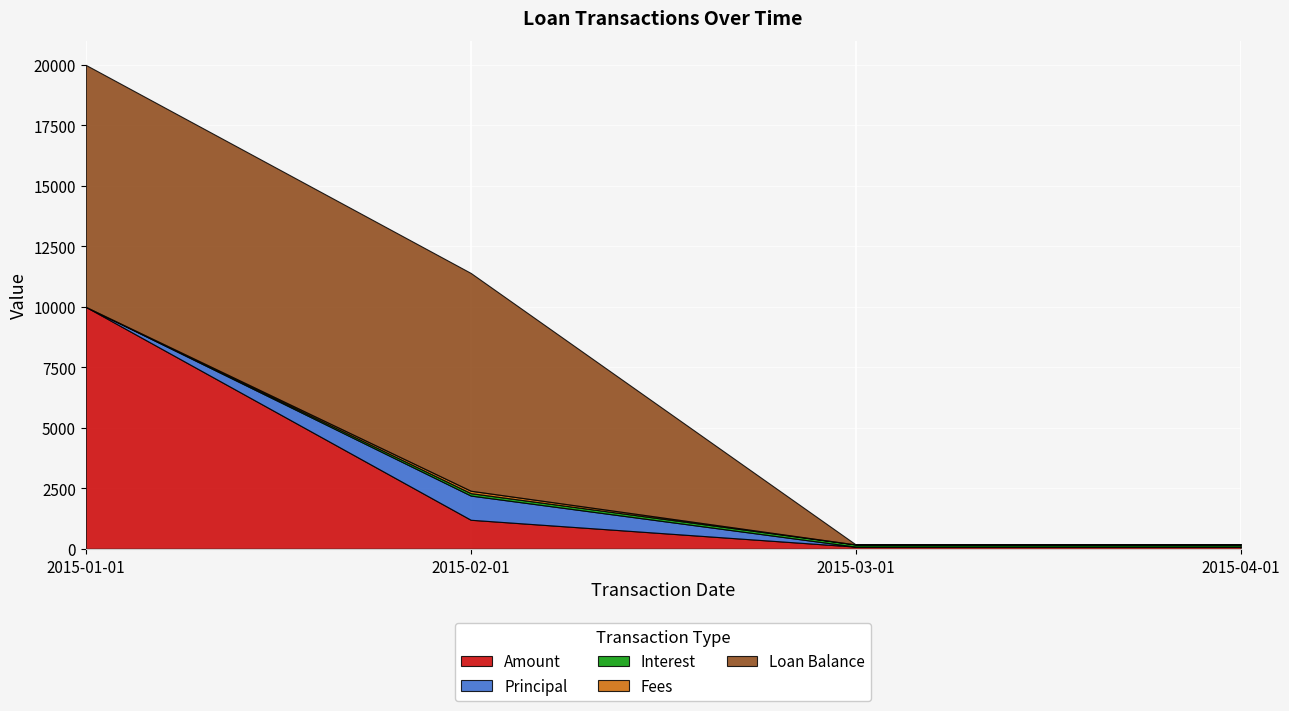

How many lines are shown in the chart?

5